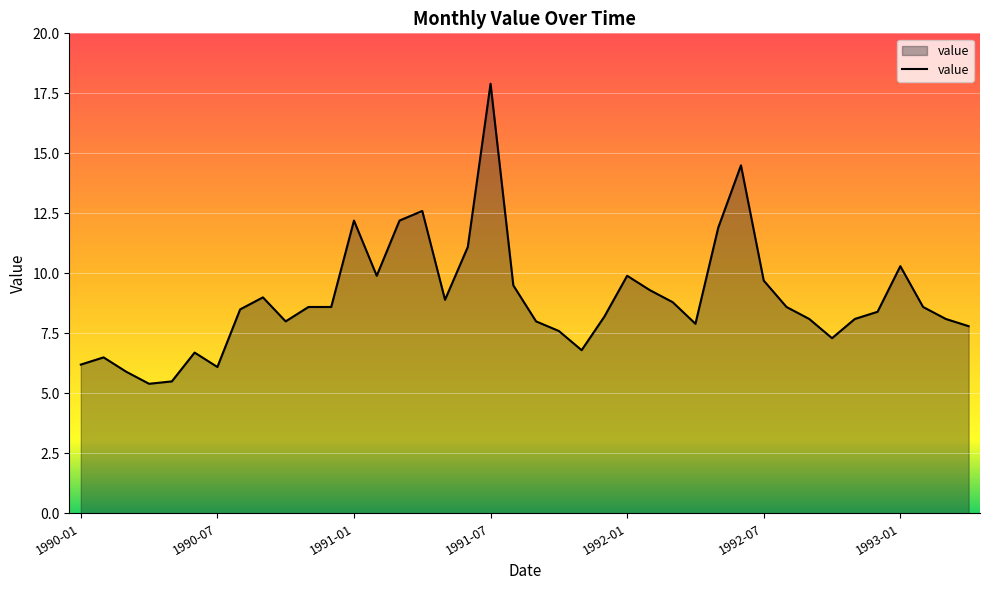

Reading right to left, transcribe all the data shown in this chart.

7.8	8.1	8.6	10.3	8.4	8.1	7.3	8.1	8.6	9.7	14.5	11.9	7.9	8.8	9.3	9.9	8.2	6.8	7.6	8.0	9.5	17.9	11.1	8.9	12.6	12.2	9.9	12.2	8.6	8.6	8.0	9.0	8.5	6.1	6.7	5.5	5.4	5.9	6.5	6.2